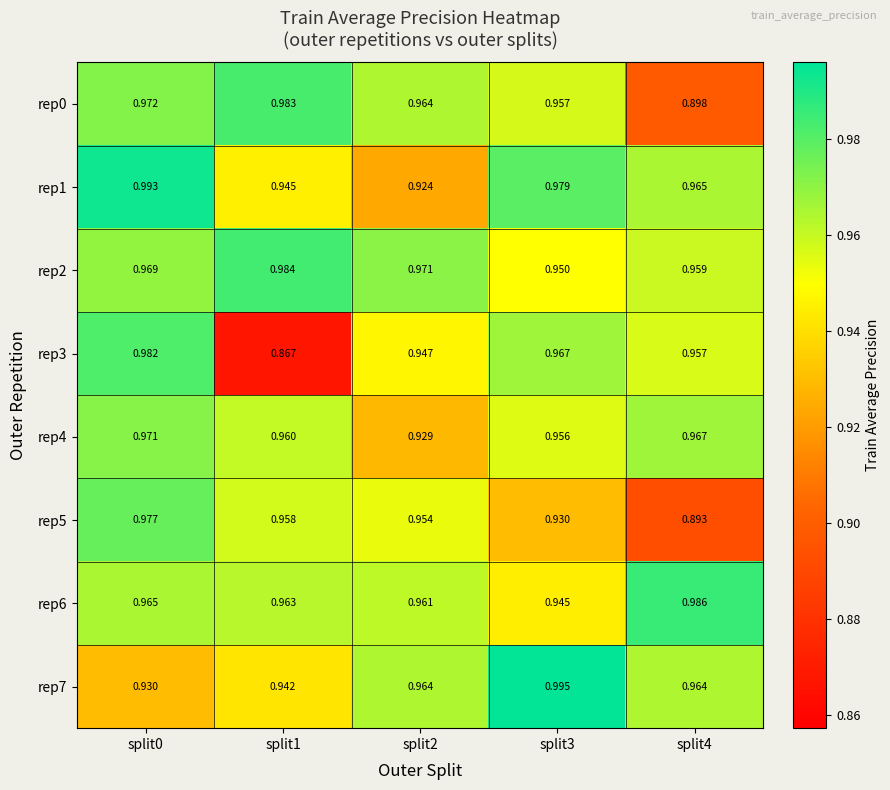

Is the value of rep7 at split1 greater than the value of rep5 at split0?

No